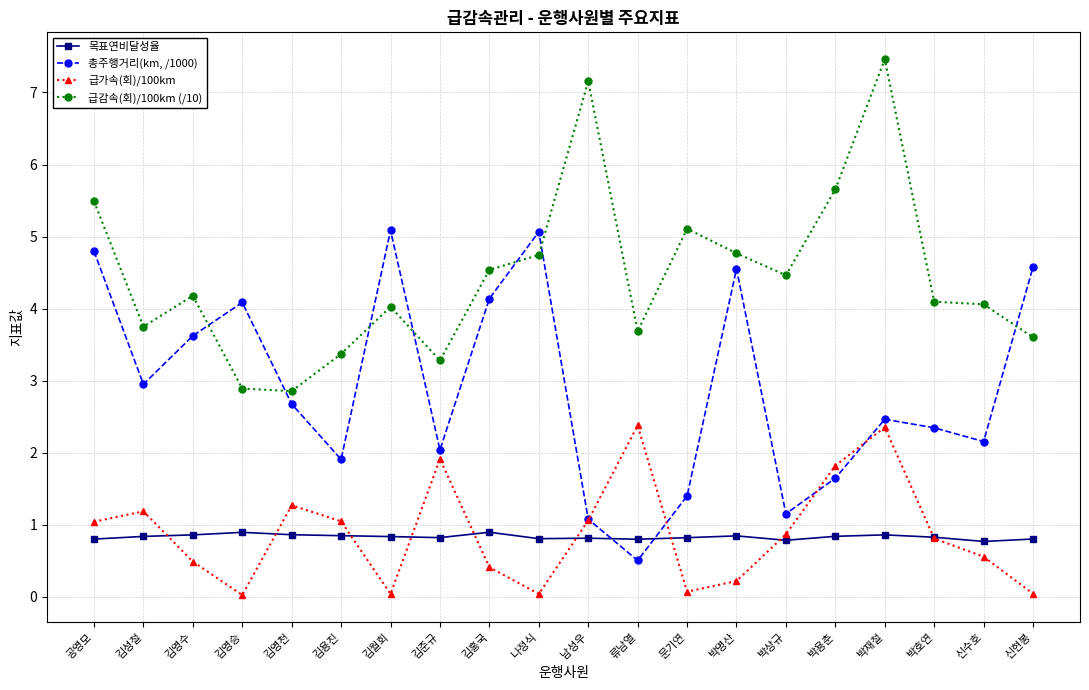

What is the difference between the maximum and minimum values in the 총주행거리(km, /1000) series?

4.6